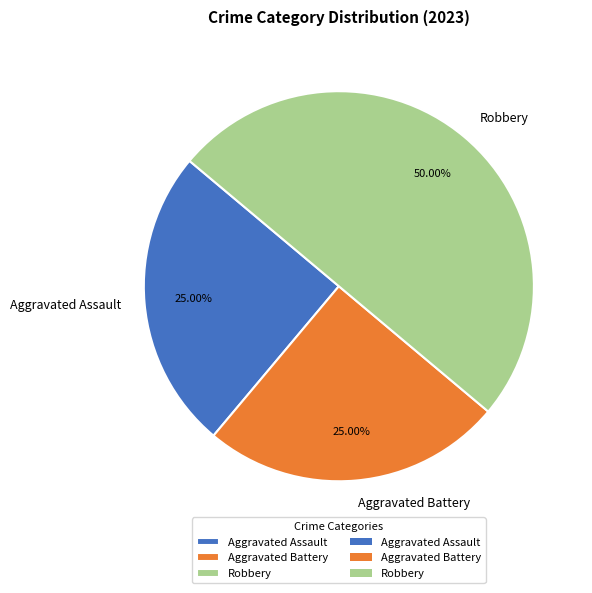

To the nearest percent, what is the combined percentage of Aggravated Battery and Aggravated Assault?

50%